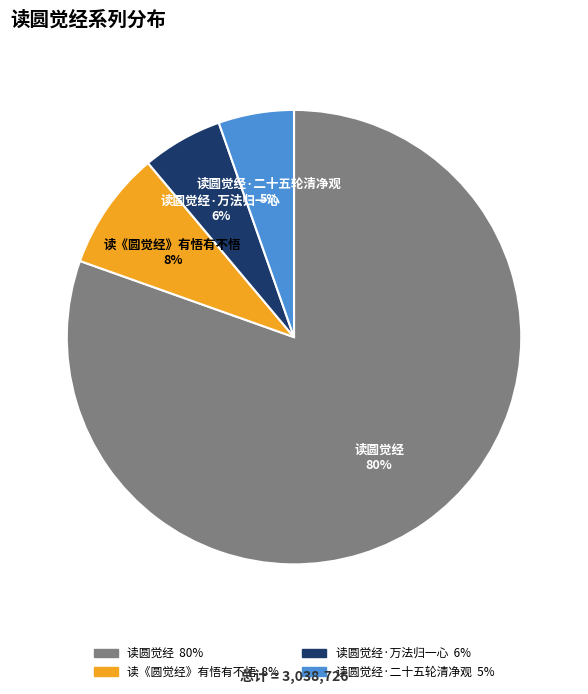

Approximately how many times larger is the value at 读圆觉经·万法归一心 compared to 读圆觉经?

0.1